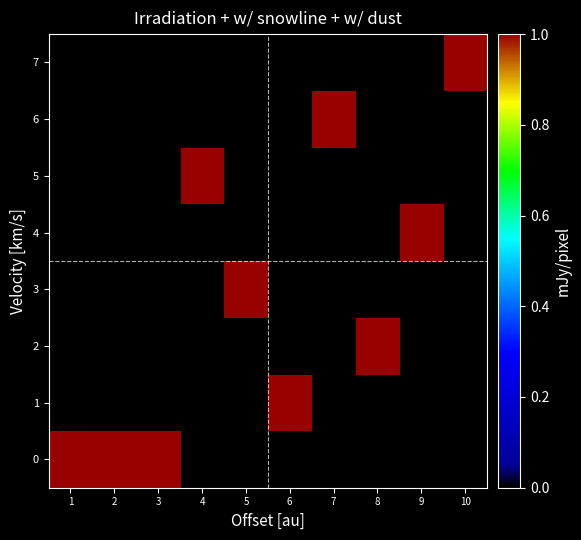

Reading right to left, extract all data points from this chart.

0: 10=0	9=0	8=0	7=0	6=0	5=0	4=0	3=1	2=1	1=1
1: 10=0	9=0	8=0	7=0	6=1	5=0	4=0	3=0	2=0	1=0
2: 10=0	9=0	8=1	7=0	6=0	5=0	4=0	3=0	2=0	1=0
3: 10=0	9=0	8=0	7=0	6=0	5=1	4=0	3=0	2=0	1=0
4: 10=0	9=1	8=0	7=0	6=0	5=0	4=0	3=0	2=0	1=0
5: 10=0	9=0	8=0	7=0	6=0	5=0	4=1	3=0	2=0	1=0
6: 10=0	9=0	8=0	7=1	6=0	5=0	4=0	3=0	2=0	1=0
7: 10=1	9=0	8=0	7=0	6=0	5=0	4=0	3=0	2=0	1=0